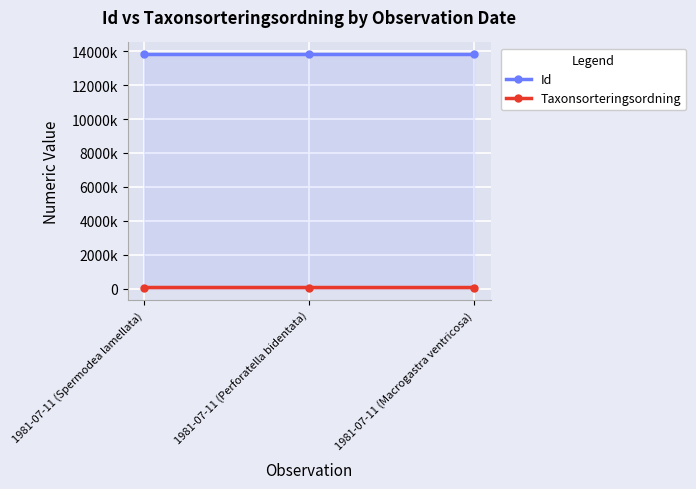

Is the value of Id at 1981-07-11 (Macrogastra ventricosa) greater than the value of Taxonsorteringsordning at 1981-07-11 (Perforatella bidentata)?

Yes